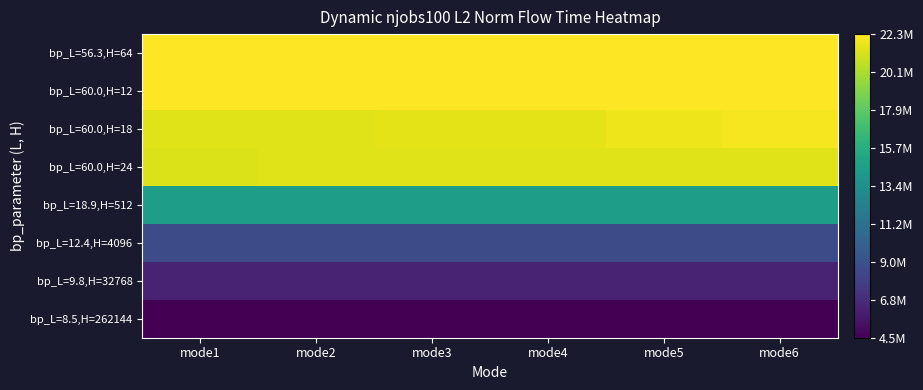

How many series are shown in this chart?

8